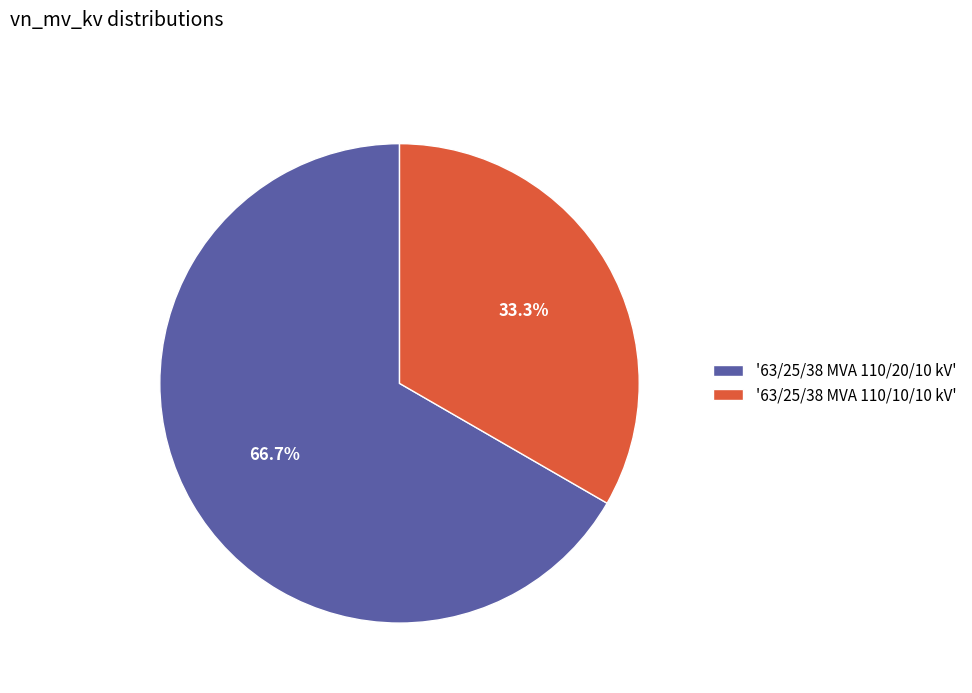

Which slice represents more than half of the pie?

'63/25/38 MVA 110/20/10 kV'